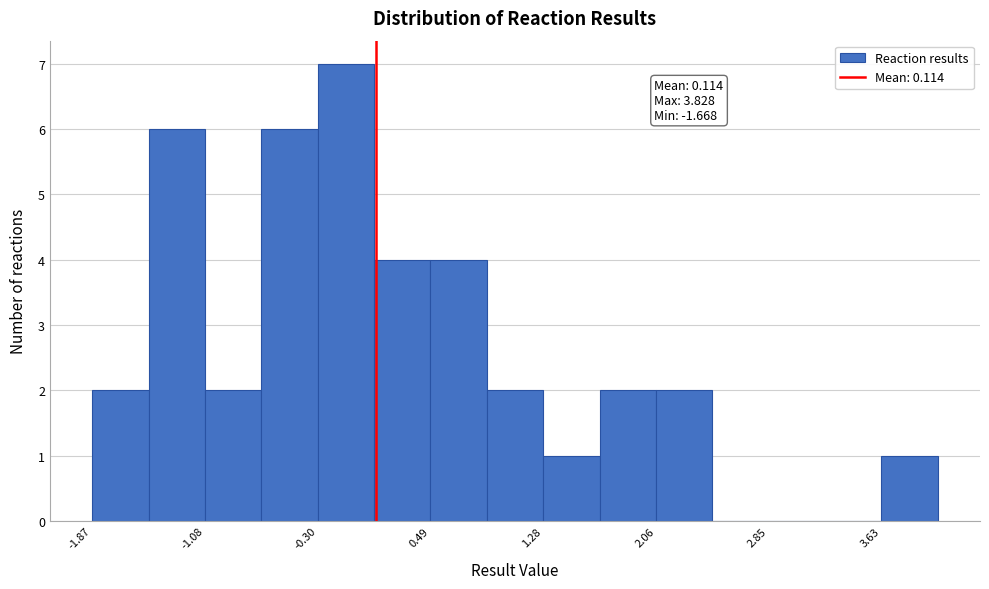

Around what value on the x-axis is the tallest bar? Give the approximate position of its centre, as read against the axis.

-0.1